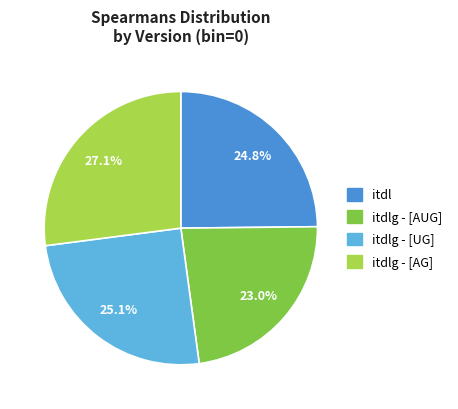

Which category has the smallest portion of the pie?

itdlg - [AUG]